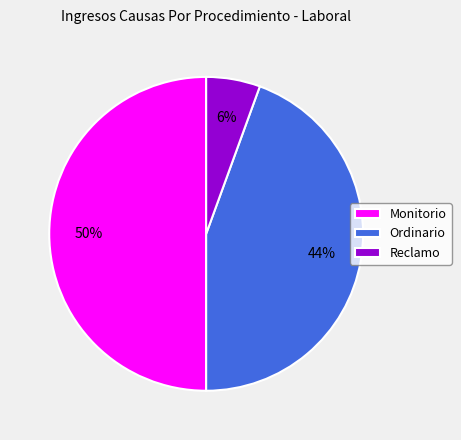

To the nearest percent, what is the average slice percentage?

33%